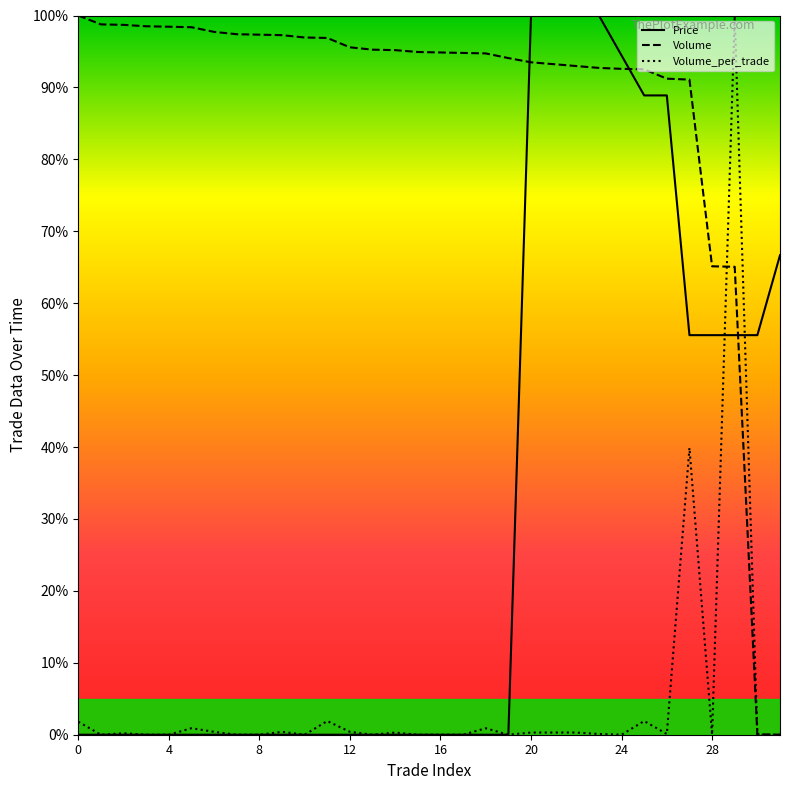

What are all the series names shown in the legend?

Price, Volume, Volume_per_trade